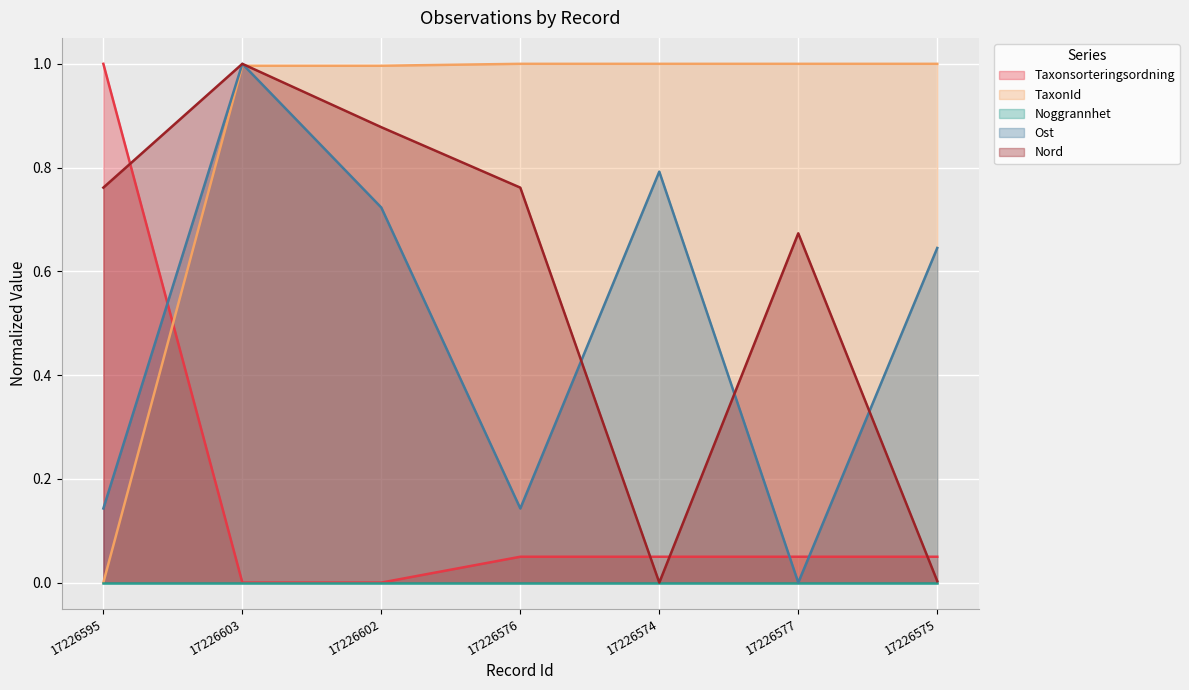

Between 17226574 and 17226602, which is larger?

17226574